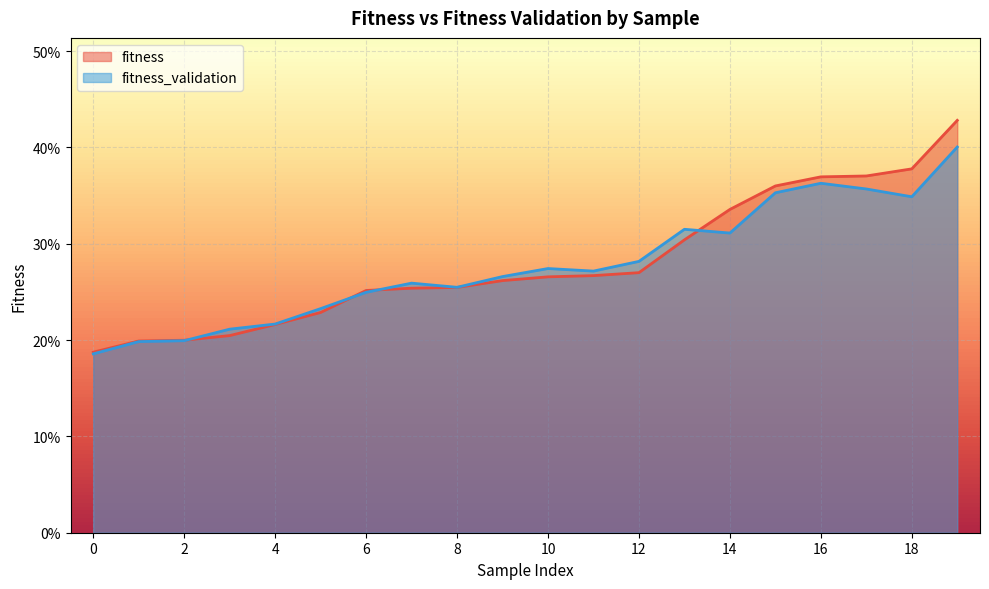

Which series has the largest range (max minus min)?

fitness